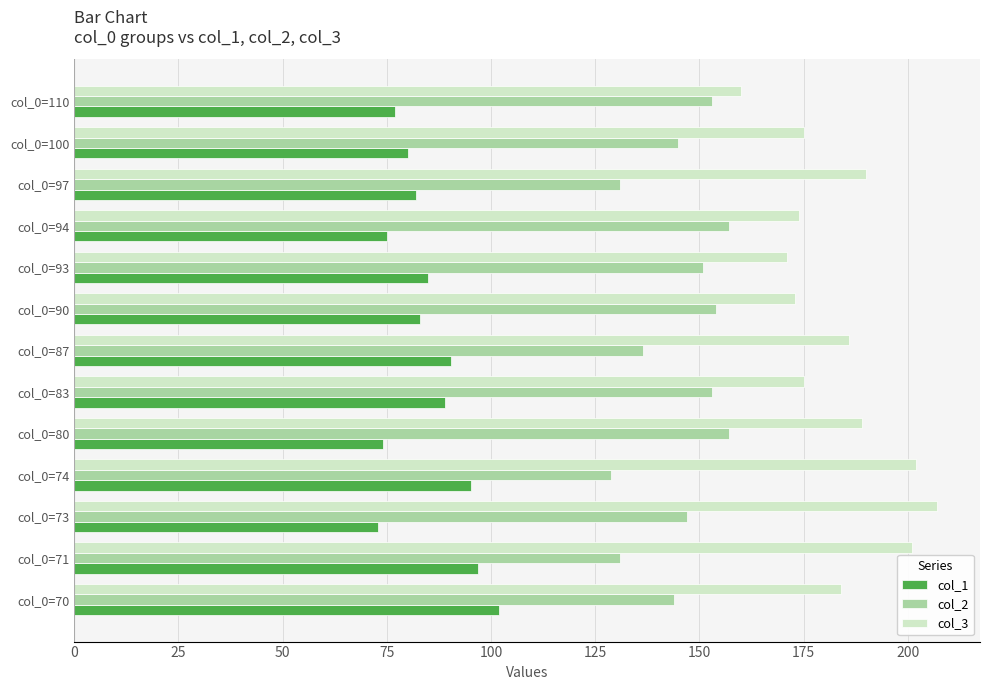

True or false: col_2 has a value of 131.0 at col_0=71.

True